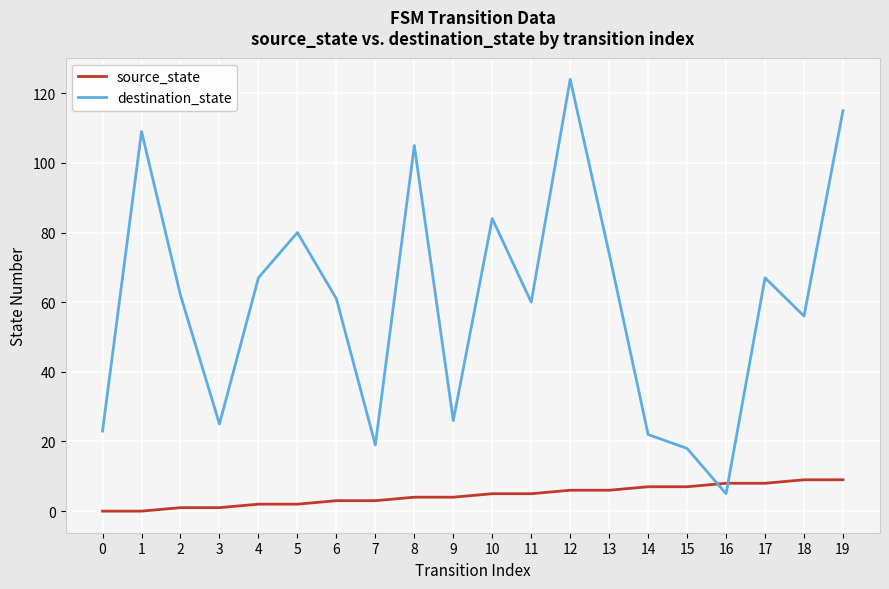

Reading left to right, transcribe all the data shown in this chart.

source_state: 0=0	1=0	2=1	3=1	4=2	5=2	6=3	7=3	8=4	9=4	10=5	11=5	12=6	13=6	14=7	15=7	16=8	17=8	18=9	19=9
destination_state: 0=23	1=109	2=62	3=25	4=67	5=80	6=61	7=19	8=105	9=26	10=84	11=60	12=124	13=74	14=22	15=18	16=5	17=67	18=56	19=115